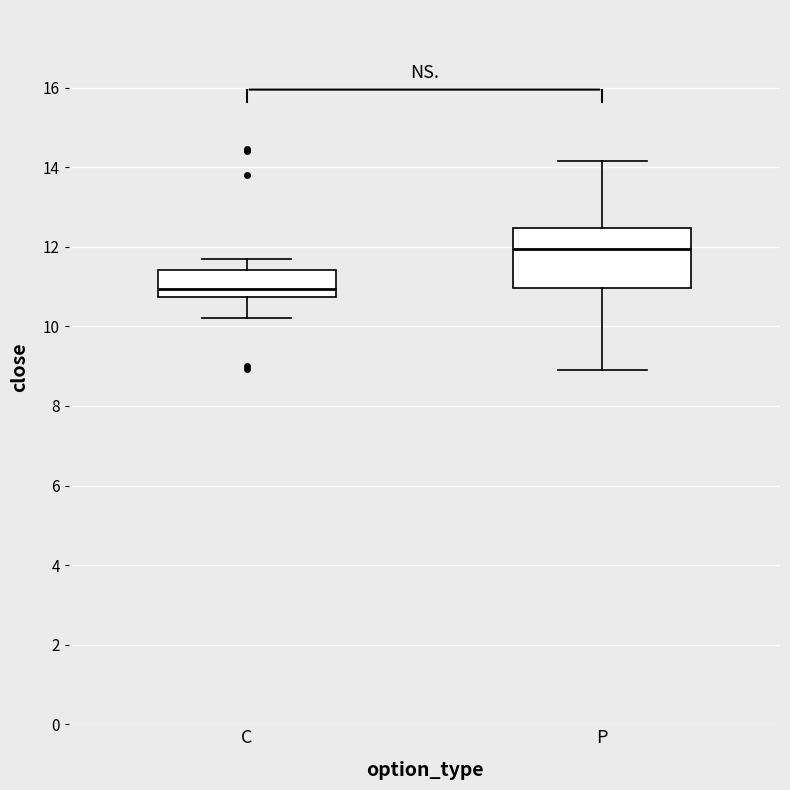

Reading left to right, transcribe this box plot: for each box, give where its median line is, the range the box spans, and where its two whiskers end, as read against the y-axis. The values are not printed on the chart, so give them approximately, as read against the axis.

C: median 11.0, box 10.8 to 11.4, whiskers 10.2 to 11.6
P: median 12.0, box 11.0 to 12.4, whiskers 9.0 to 14.2